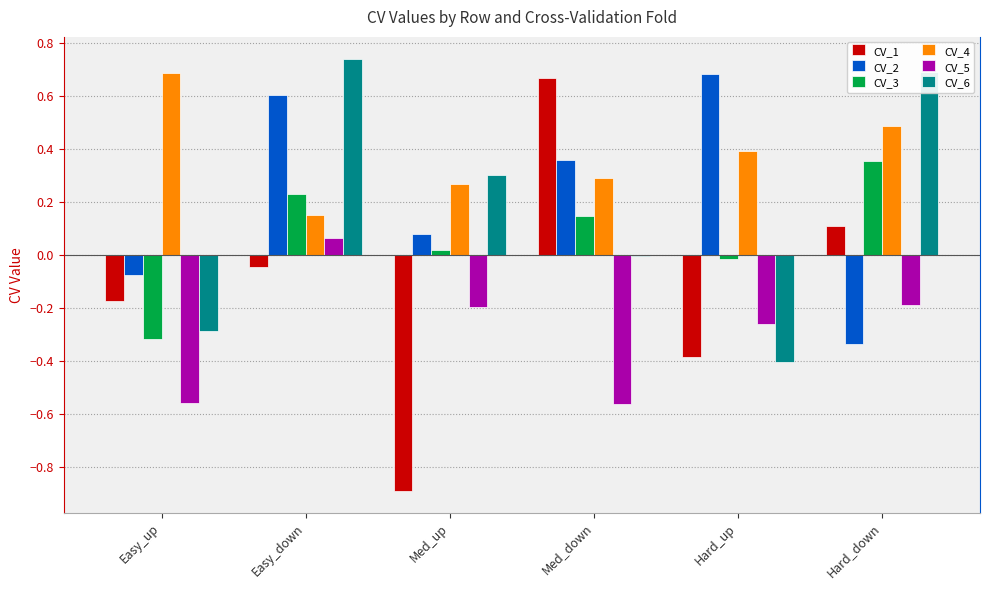

The value of CV_1 at Hard_down is 0.1. True or false?

True